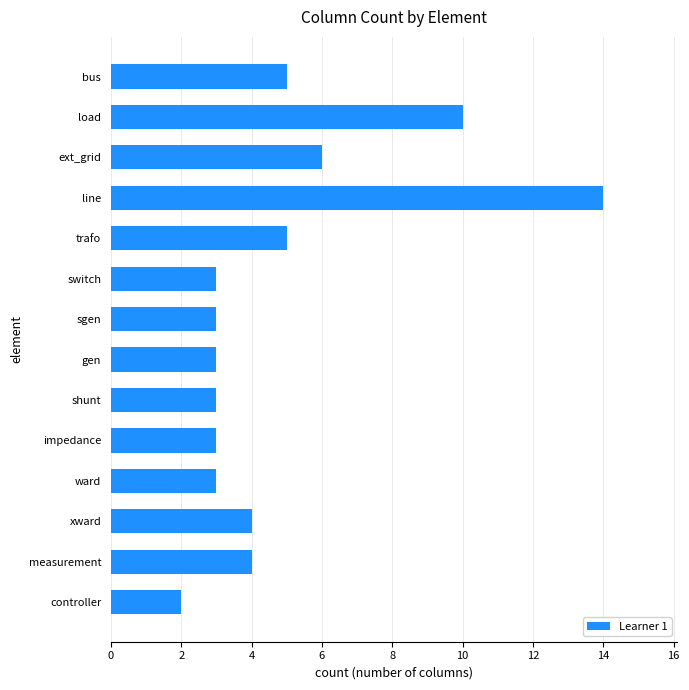

Does the chart contain stacked bars?

No